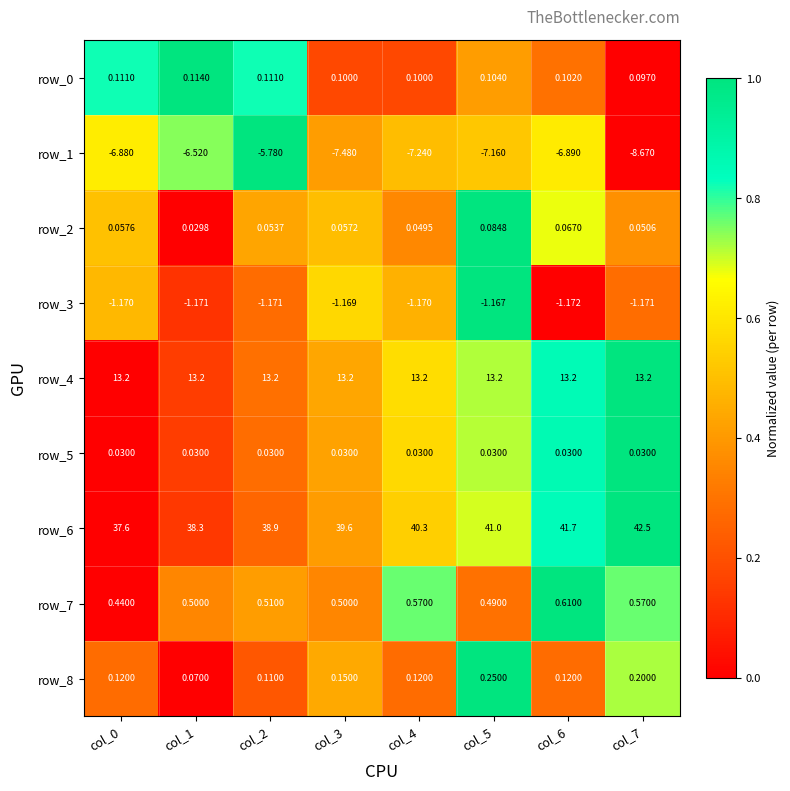

At which label is row_0 closest to 0?

col_7